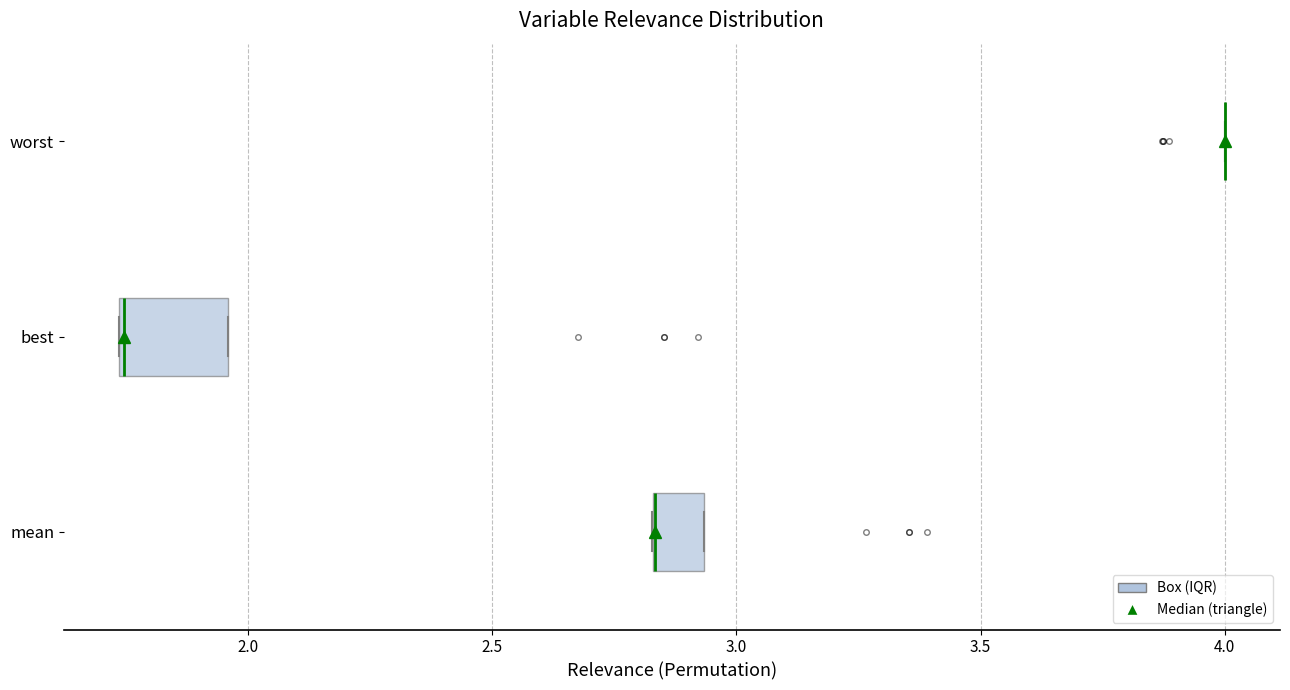

Reading bottom to top, transcribe this box plot: for each box, give where its median line is, the range the box spans, and where its two whiskers end, as read against the x-axis. The values are not printed on the chart, so give them approximately, as read against the axis.

mean: median 2.85 (drawn on the box's left edge), box 2.85 to 2.95, whiskers 2.85 to 2.95
best: median 1.75 (drawn on the box's left edge), box 1.75 to 1.95, whiskers 1.75 to 1.95
worst: box collapsed to a line at 4.00, whiskers 4.00 to 4.00